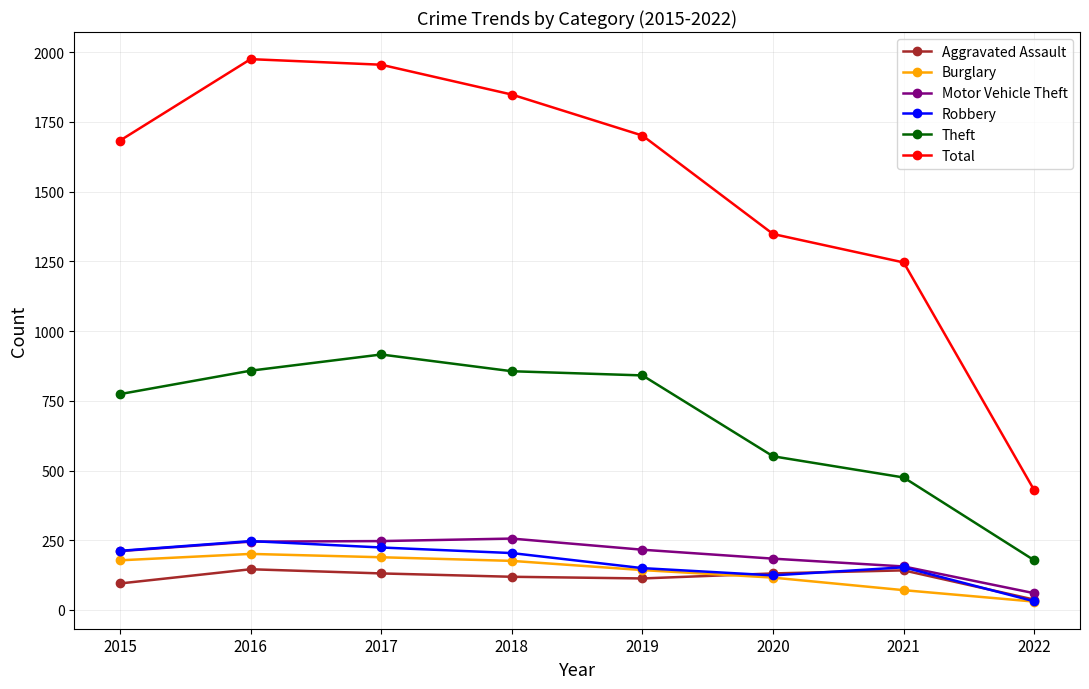

Is it true that Burglary equals 82 at 2016?

False